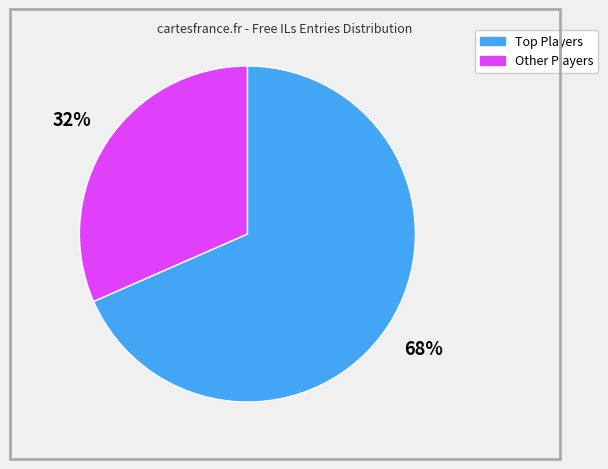

Count the number of slices in the pie.

2